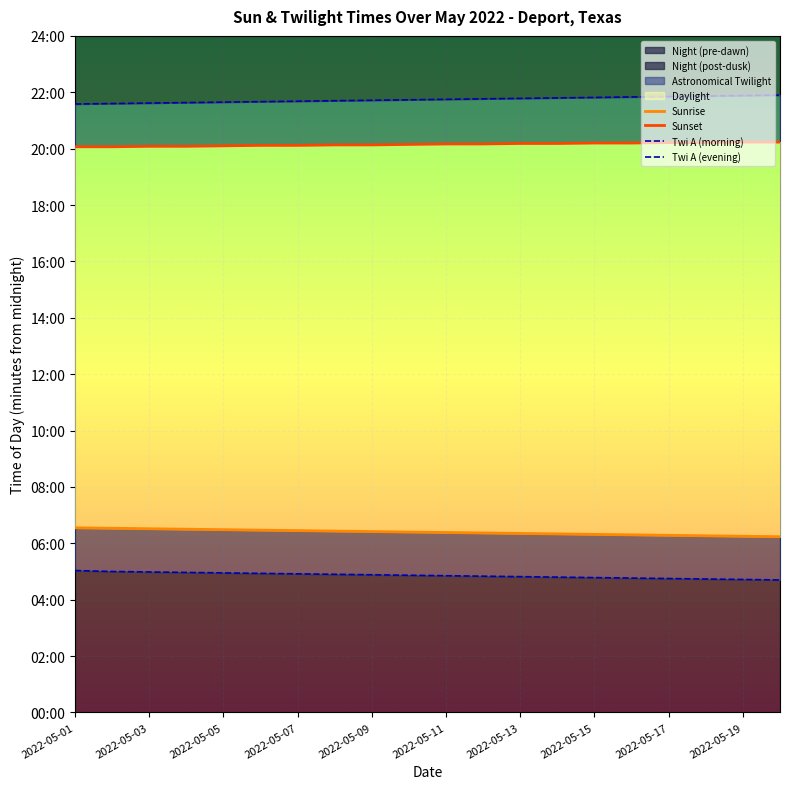

What is the sum of the Twi A (evening) values at 2022-05-07 and 2022-05-17?

2612